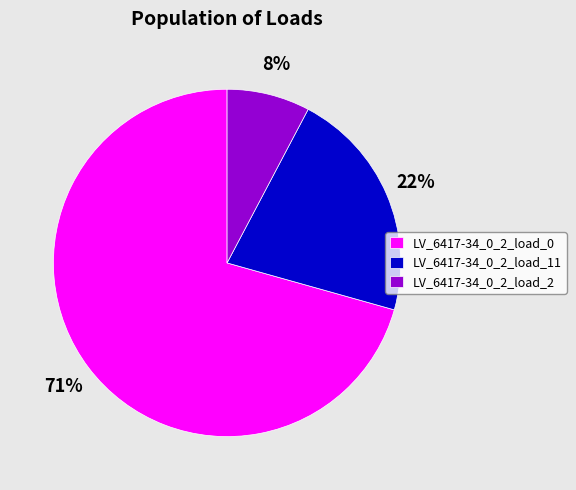

How many segments does this pie chart have?

3